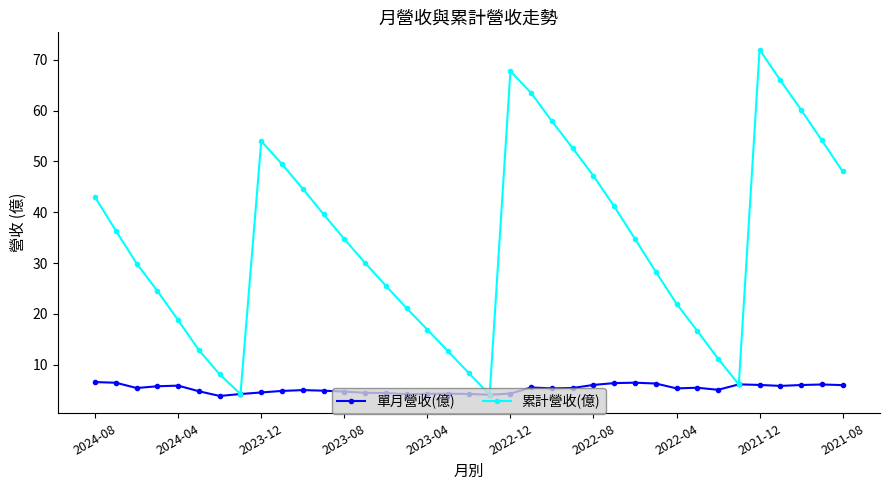

List the series in order of their overall mean, highest first.

累計營收(億), 單月營收(億)